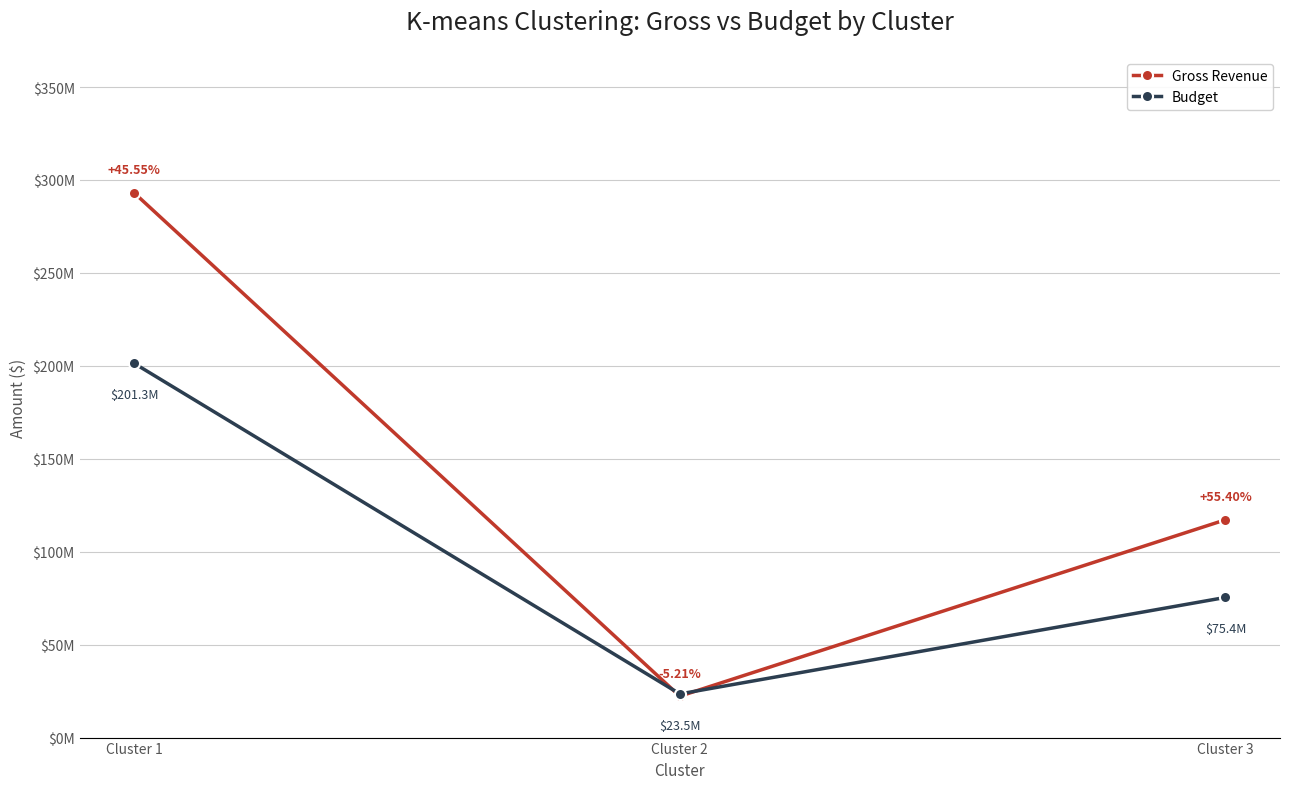

How many Gross Revenue values are between 22261879 and 293012425?

3